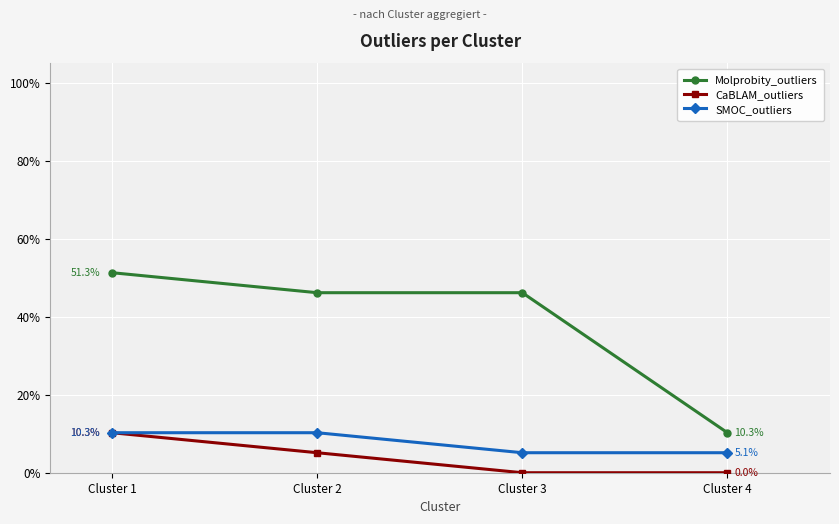

What is the difference between the highest and lowest values at Cluster 3?

46.2